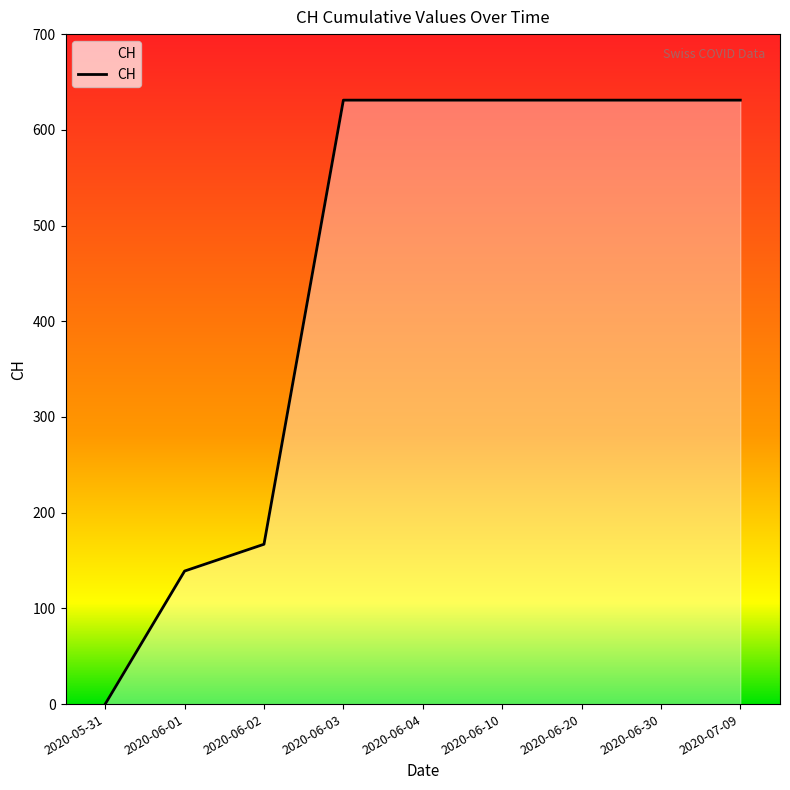

Approximately how many times larger is the value at 2020-06-30 compared to 2020-06-20?

1.0